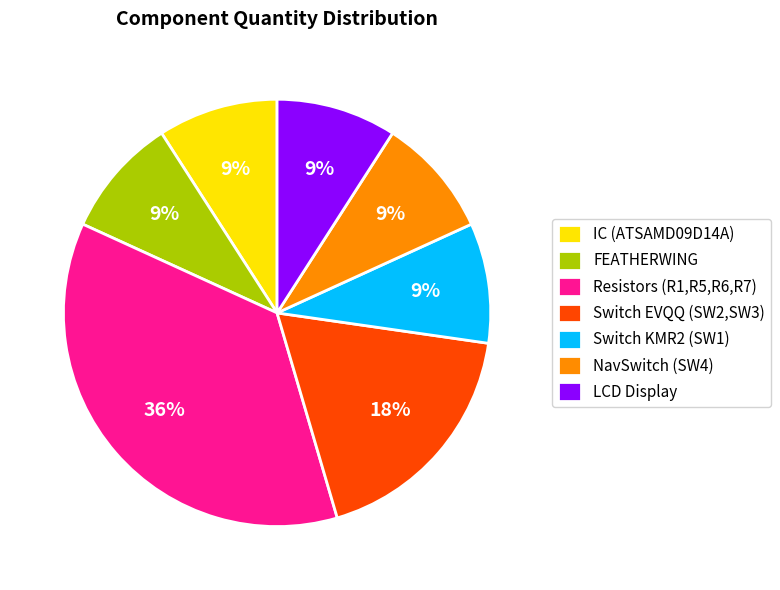

To the nearest percent, what is the average slice percentage?

14%